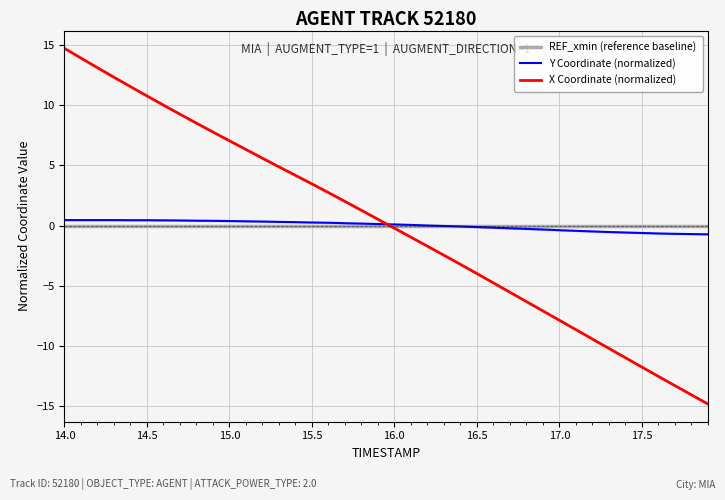

What is the lowest value of the X Coordinate (normalized) series?

-14.8